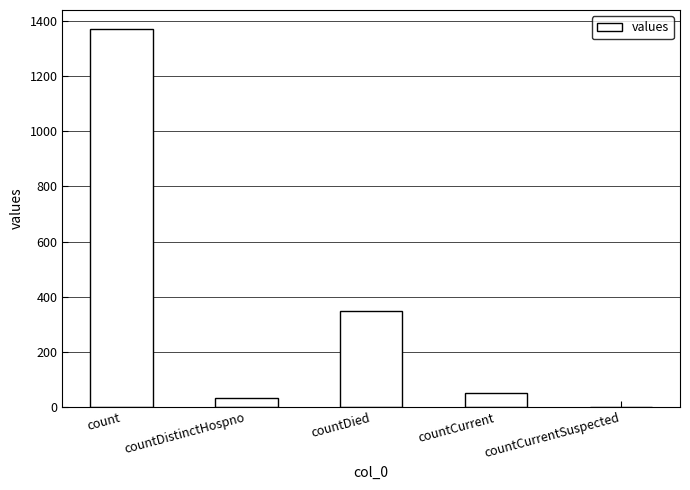

How many values are above zero?

4